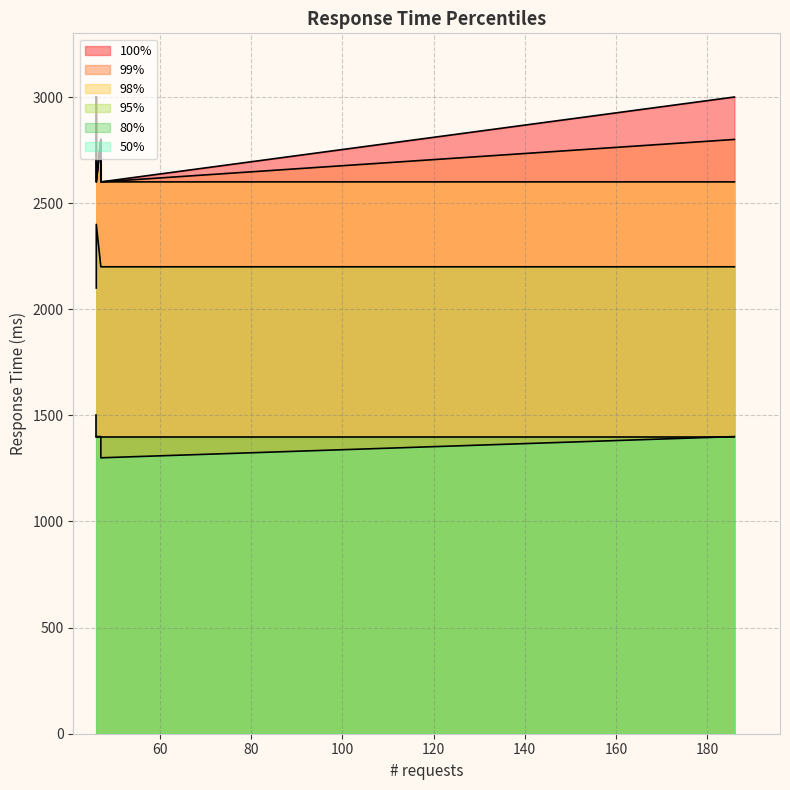

Reading right to left, transcribe all the data shown in this chart.

50%: 1400	1300	1400	1400	1400
80%: 1400	1400	1400	1400	1500
95%: 2200	2200	2200	2400	2100
98%: 2600	2600	2800	2600	3000
99%: 2800	2600	2800	2600	3000
100%: 3000	2600	2800	2600	3000